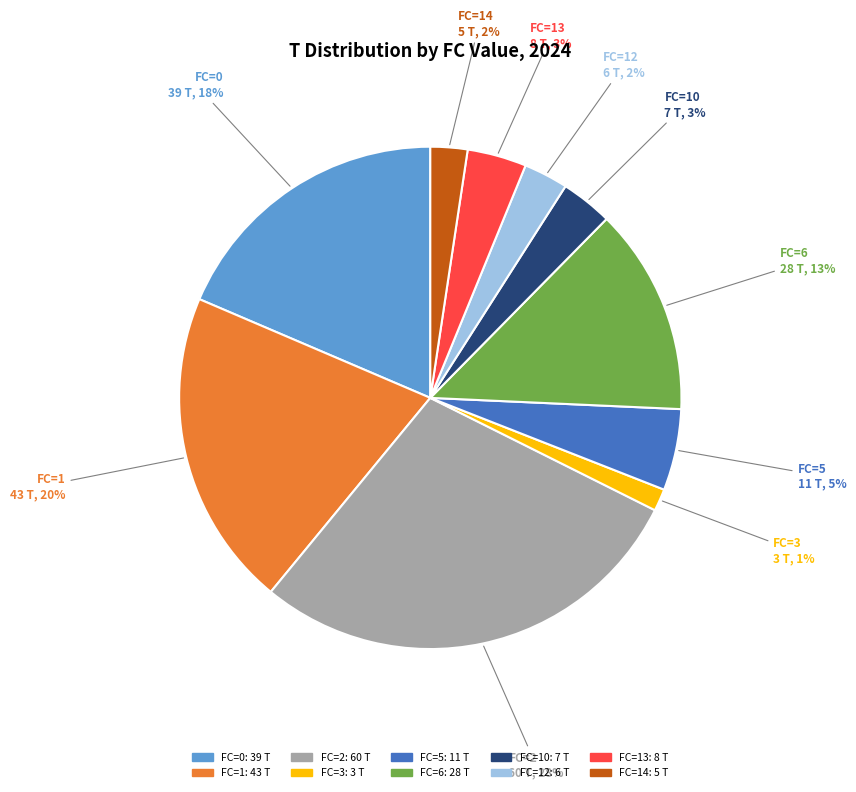

The 6 slice represents 23% of the pie. True or false?

False